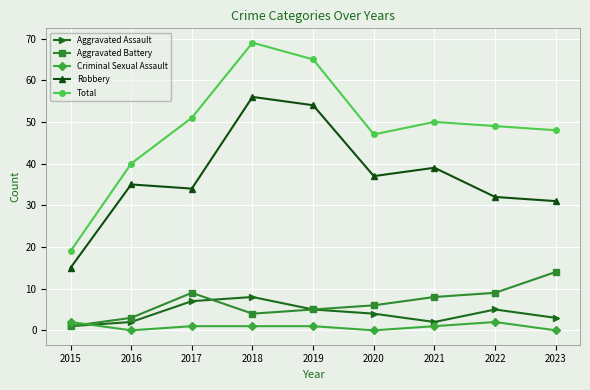

What is the value of the Aggravated Assault point at the 3rd from the left?

7